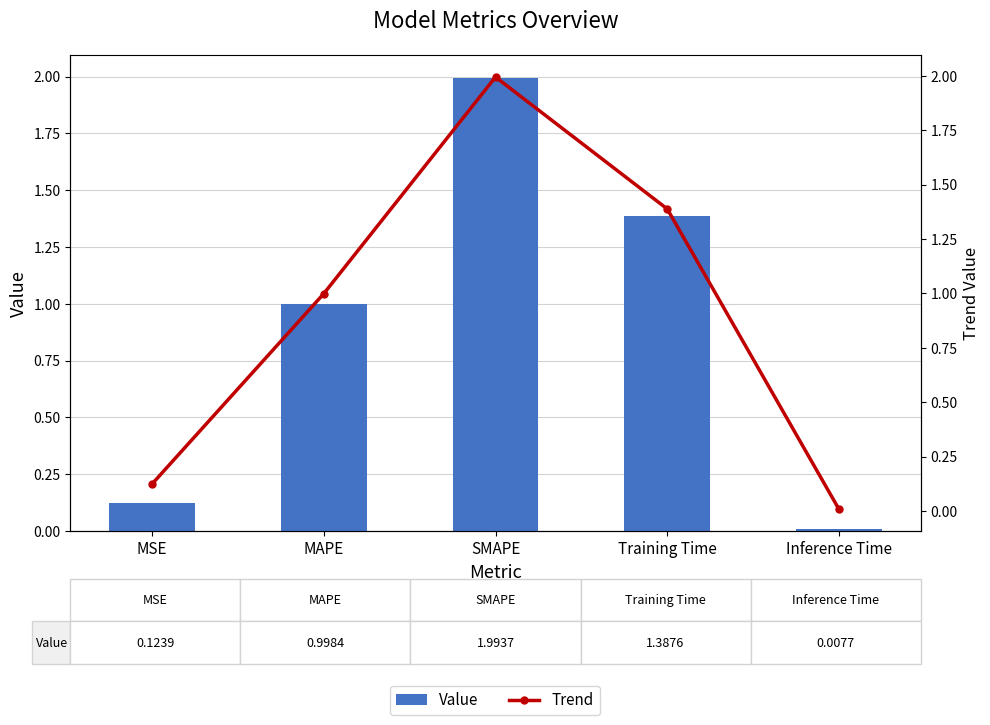

What are all the series names shown in the legend?

Value, Trend